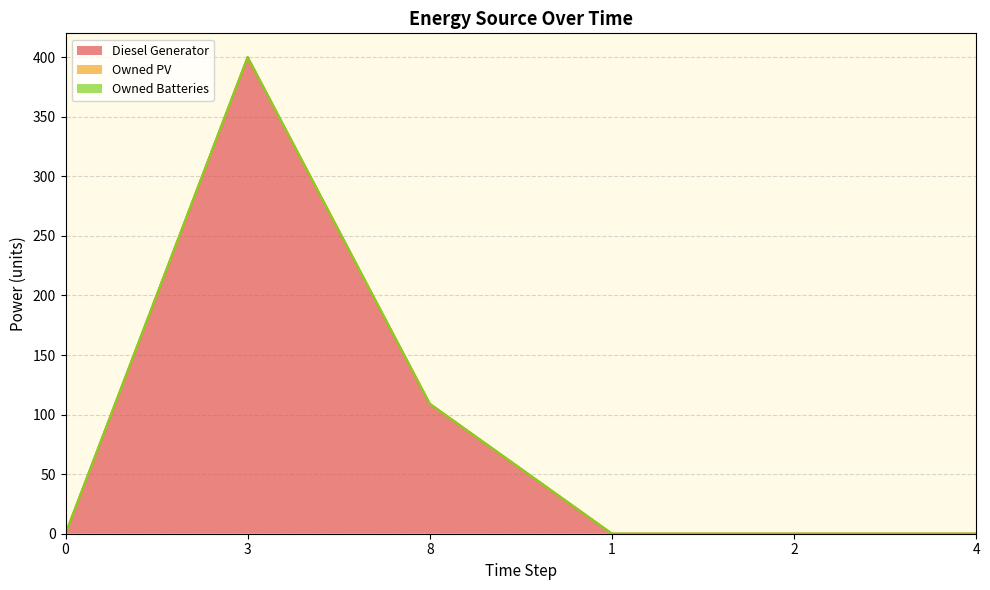

Reading left to right, extract all data points from this chart.

Diesel Generator: 0	400	109	0	0	0
Owned PV: 0	0	0	0	0	0
Owned Batteries: 0	0	0	0	0	0